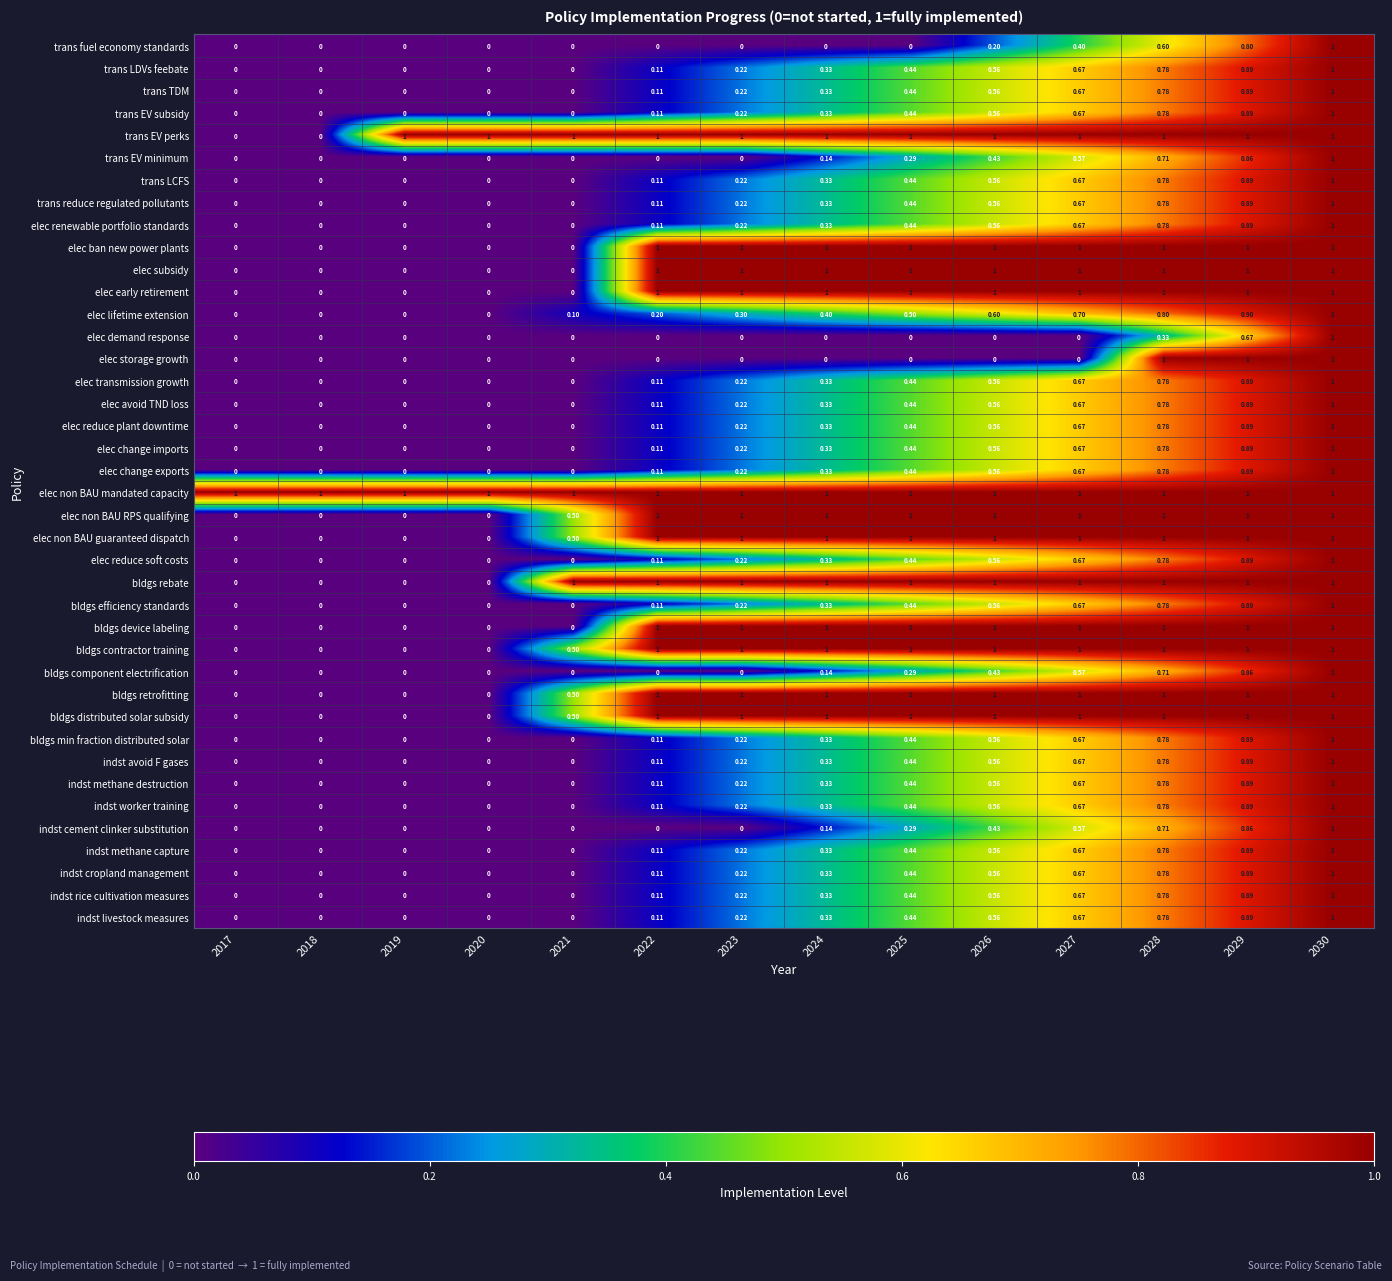

Which series changed the most between 2019 and 2021?

bldgs rebate